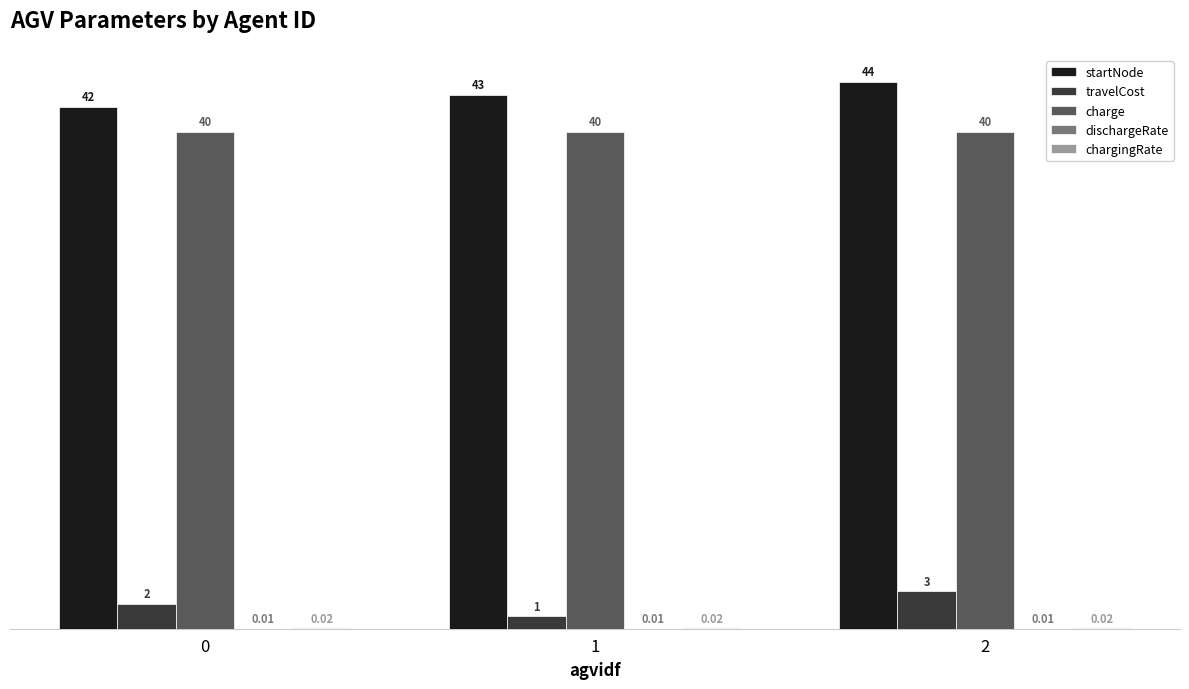

What is the sum of all startNode values?

129.0